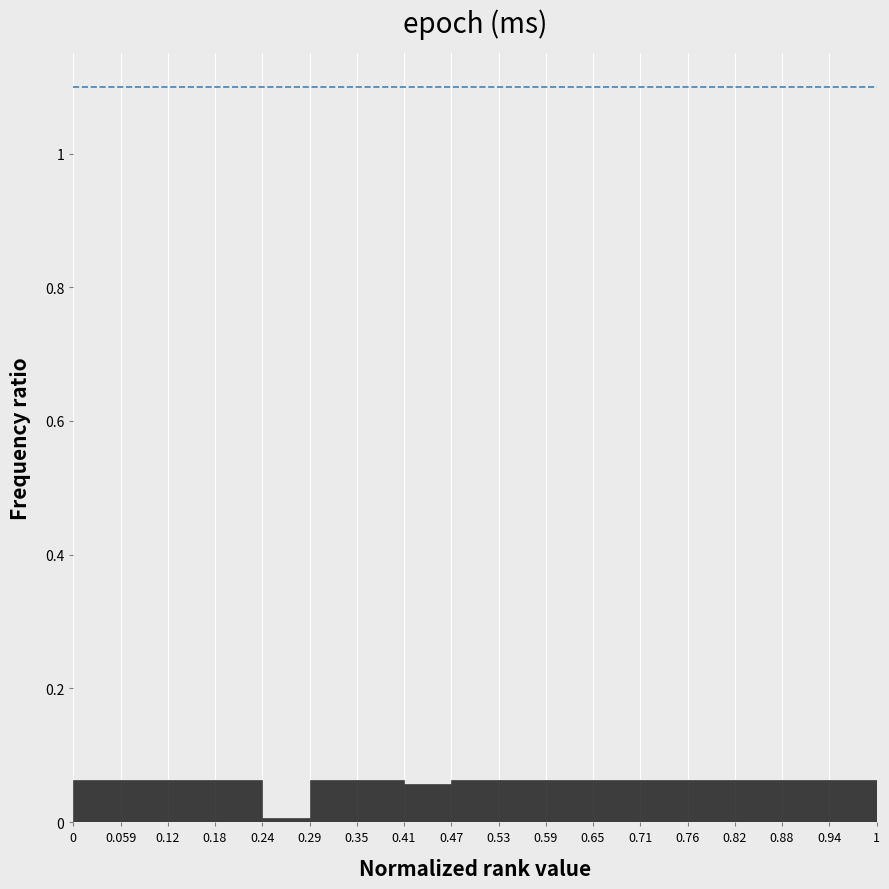

How tall is the bar that spans 0 to 0.059 on the x-axis? The values are not printed on the chart, so give them approximately, as read against the axis.

0.06